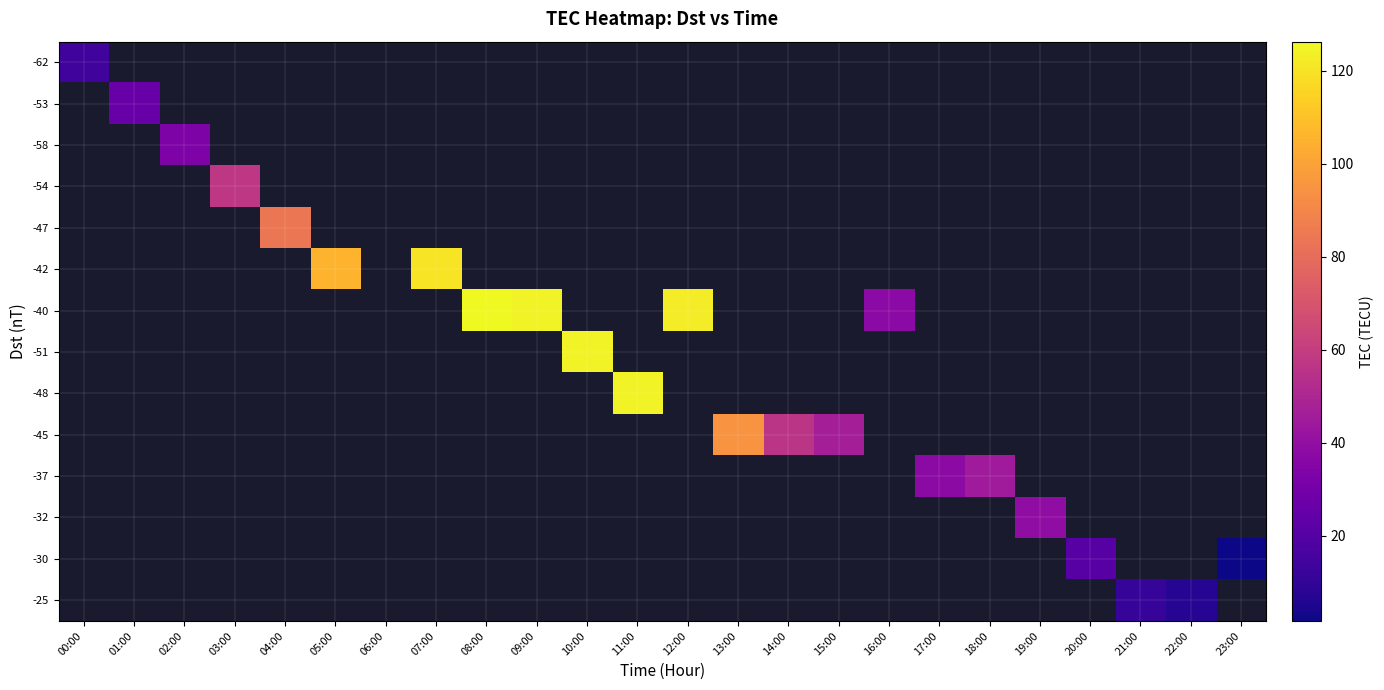

Between 16:00 and 20:00, which is larger?

16:00